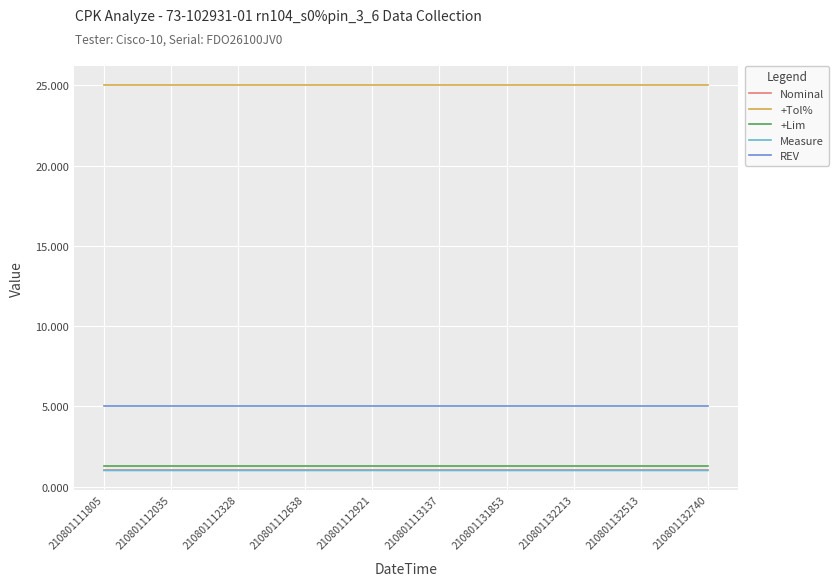

What is the sum of all Nominal values?

10.0